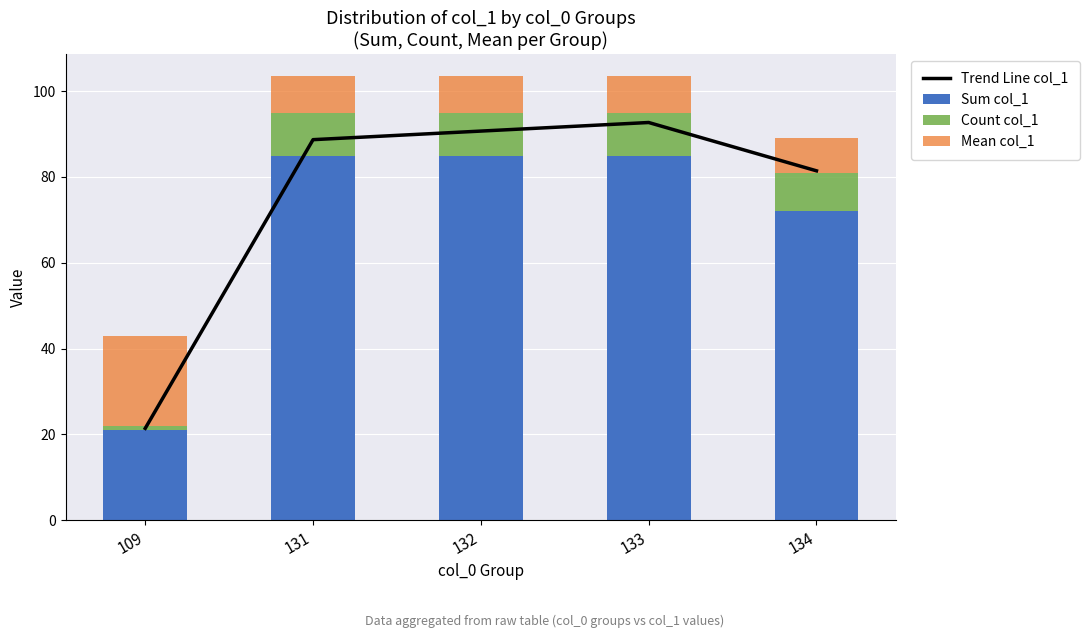

List the series in order of their peak value, highest first.

Trend Line col_1, Sum col_1, Mean col_1, Count col_1